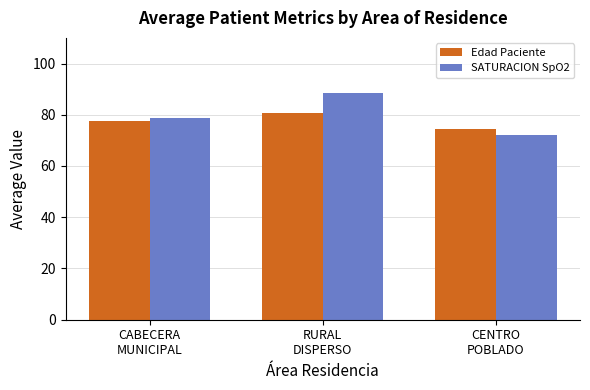

At which label is SATURACION SpO2 closest to 80?

CABECERA
MUNICIPAL